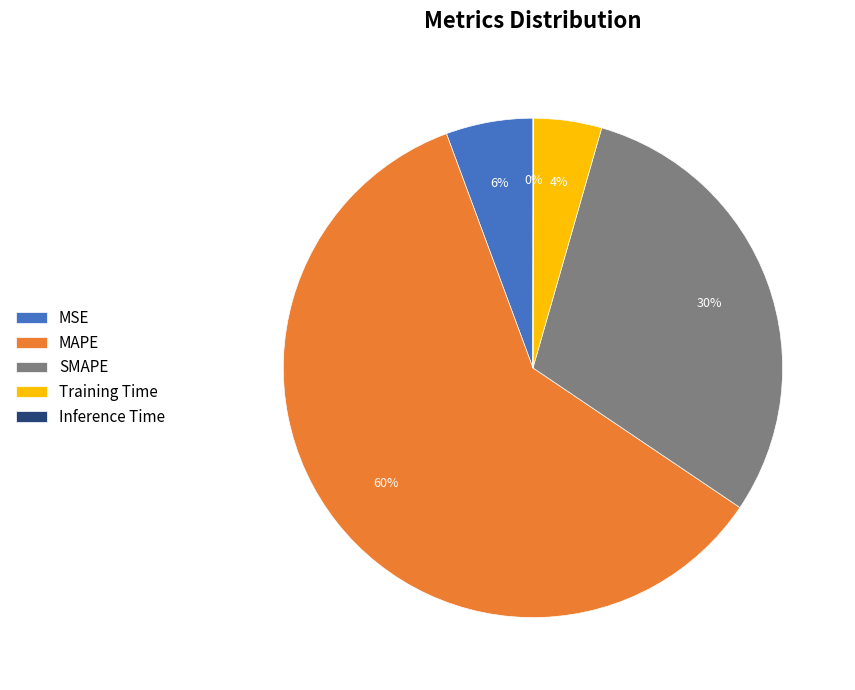

True or false: SMAPE accounts for 18% of the total.

False